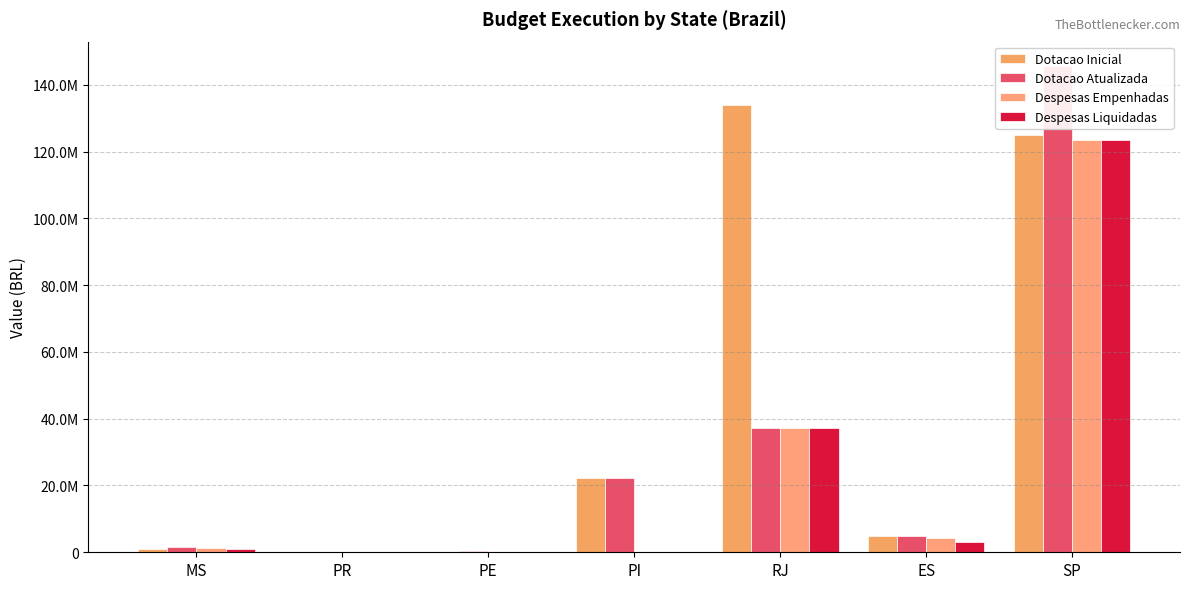

At which category is the sum across all series the highest?

SP